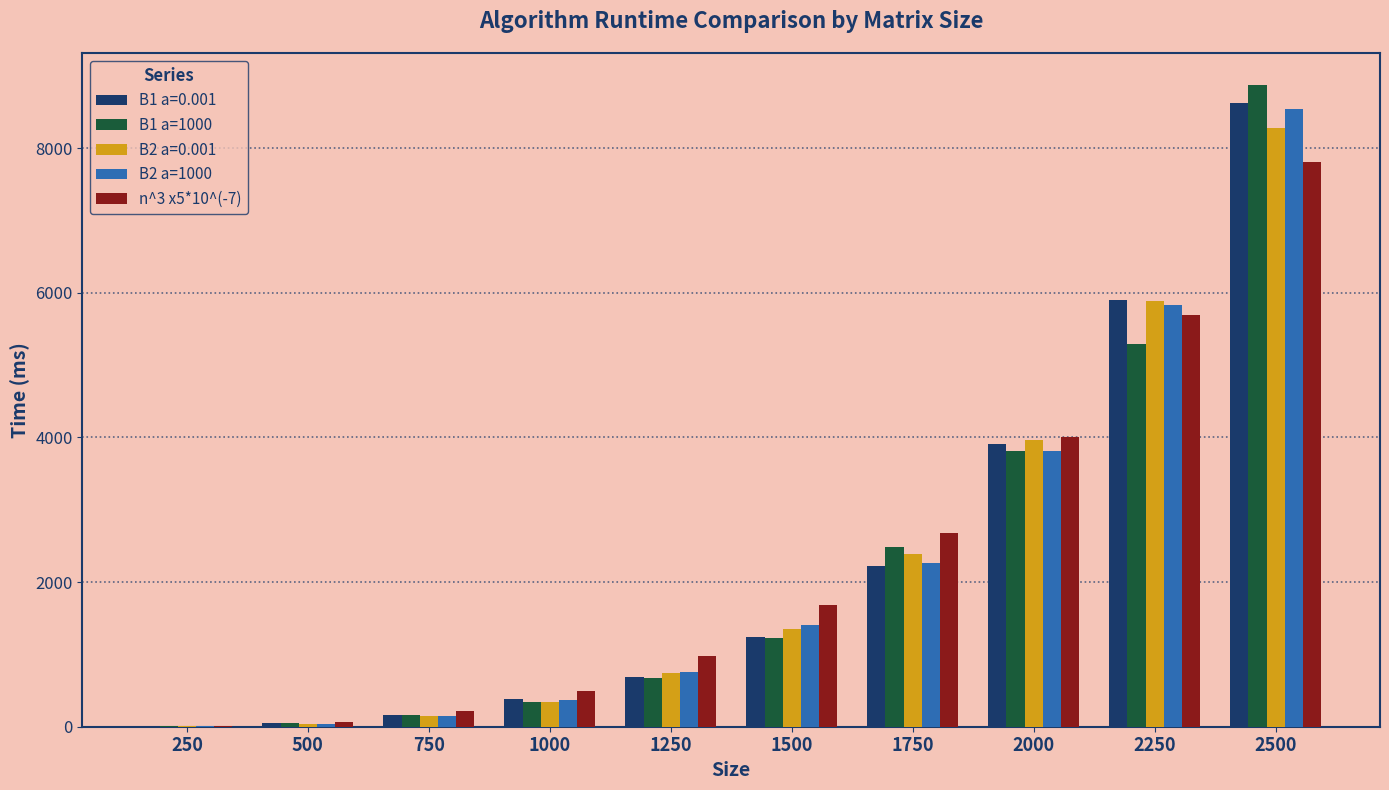

At which category is the sum across all series the highest?

2500